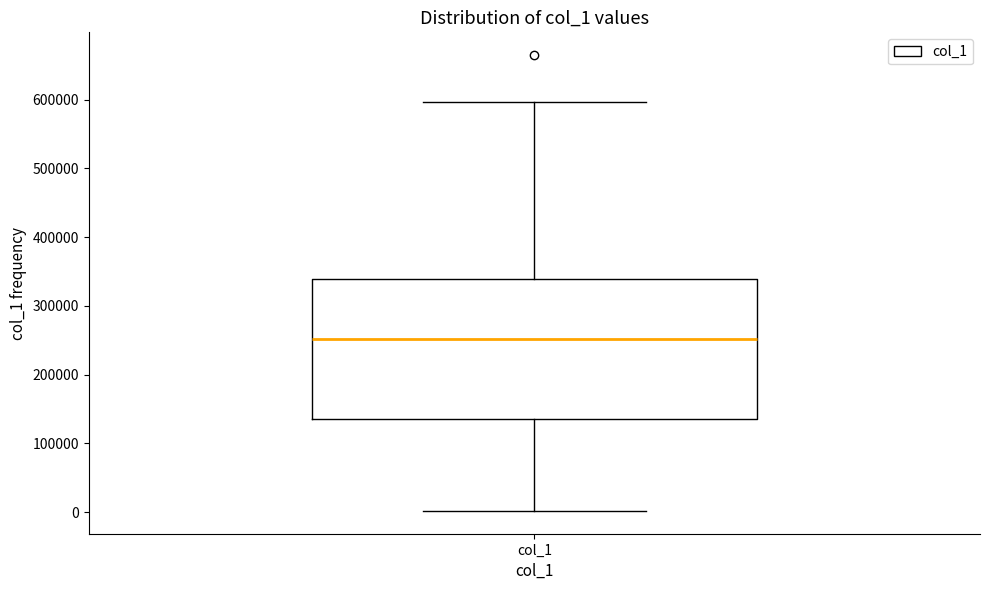

Read this box plot against the y-axis: the position of the median line, the range covered by the box, and the ends of both whiskers. The values are not printed on the chart, so give them approximately, as read against the axis.

median 250000, box 140000 to 340000, whiskers 0 to 600000